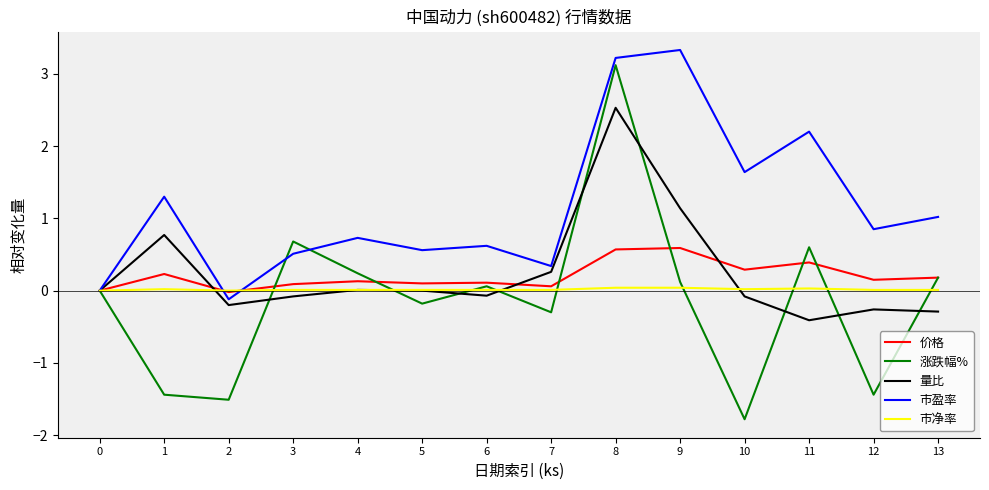

What is the spread (max minus min) of values at 4?

0.7